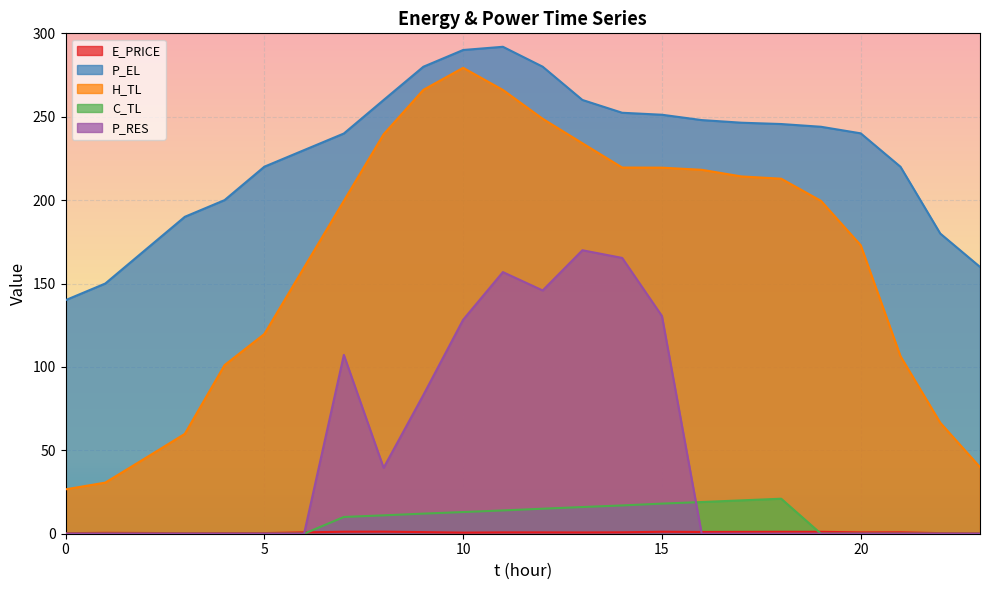

At which label does H_TL first exceed 199?

7